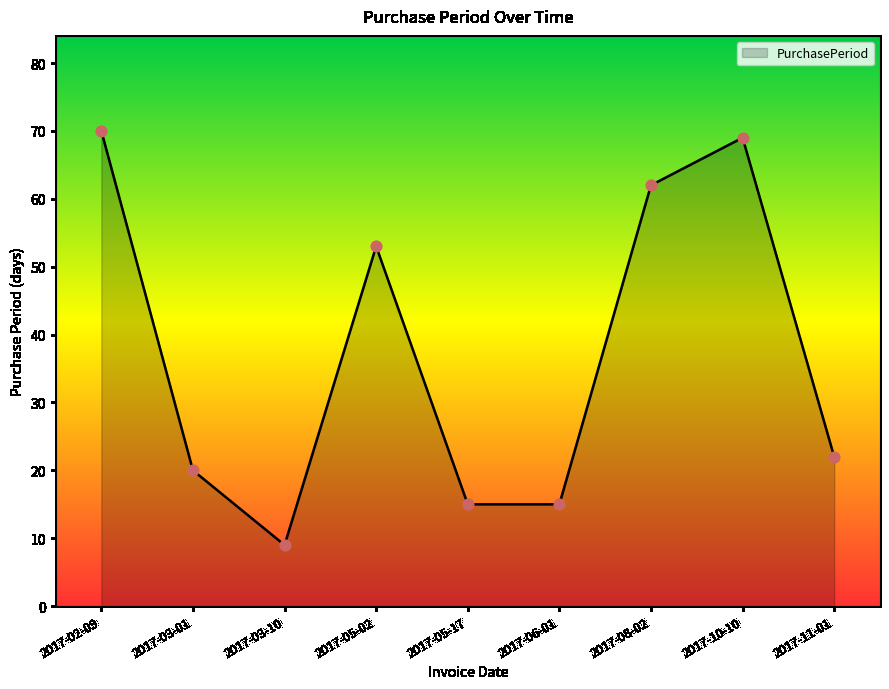

Which has a higher value, 2017-11-01 or 2017-10-10?

2017-10-10